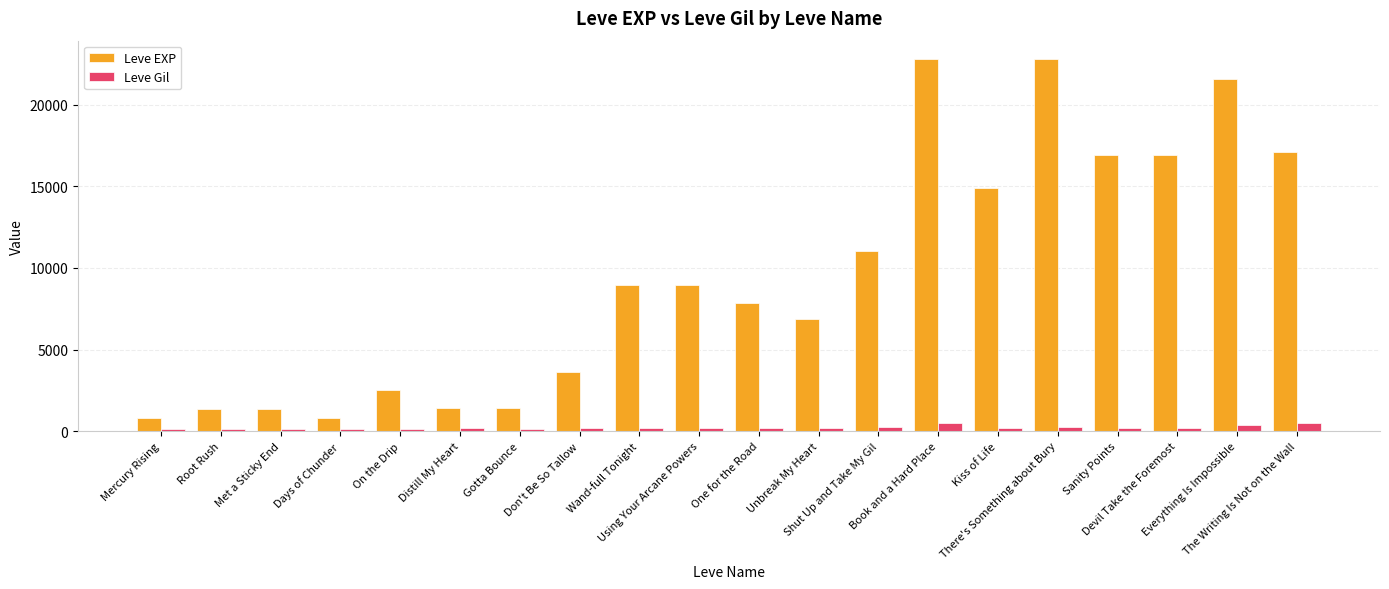

Rank the series by their average value, from lowest to highest.

Leve Gil, Leve EXP